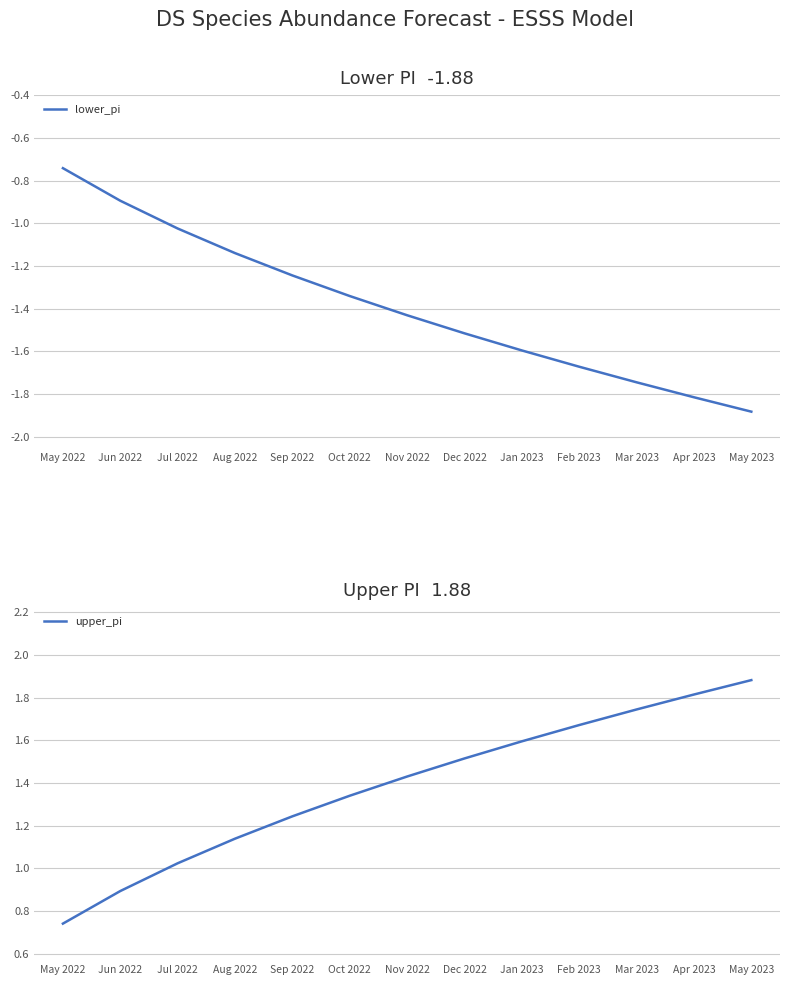

Reading left to right, list all the values displayed in this chart.

lower_pi: -0.7	-0.9	-1.0	-1.1	-1.2	-1.3	-1.4	-1.5	-1.6	-1.7	-1.7	-1.8	-1.9
upper_pi: 0.7	0.9	1.0	1.1	1.2	1.3	1.4	1.5	1.6	1.7	1.7	1.8	1.9